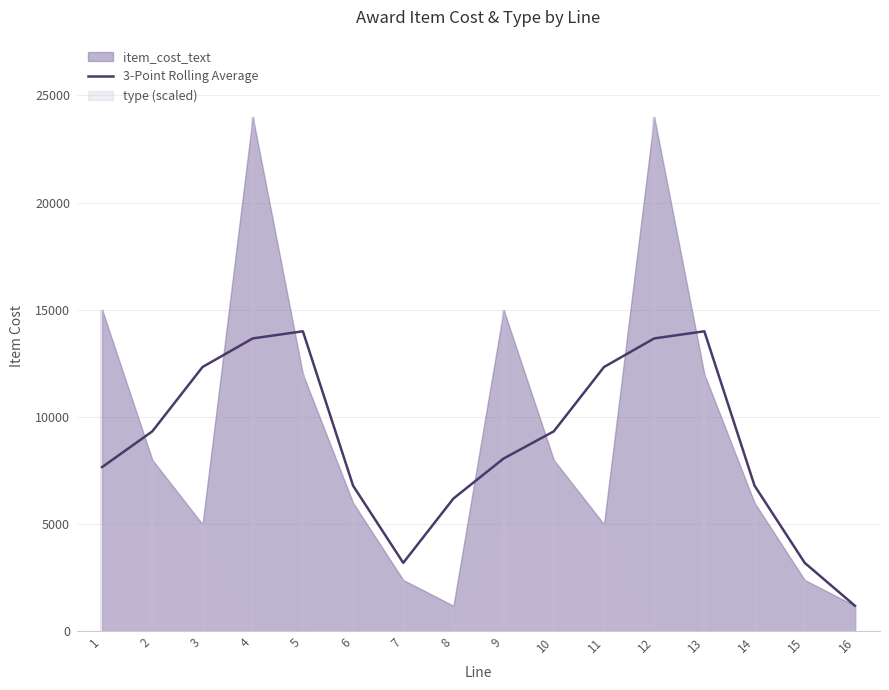

What is the lowest value of the 3-Point Rolling Average series?

1200.0